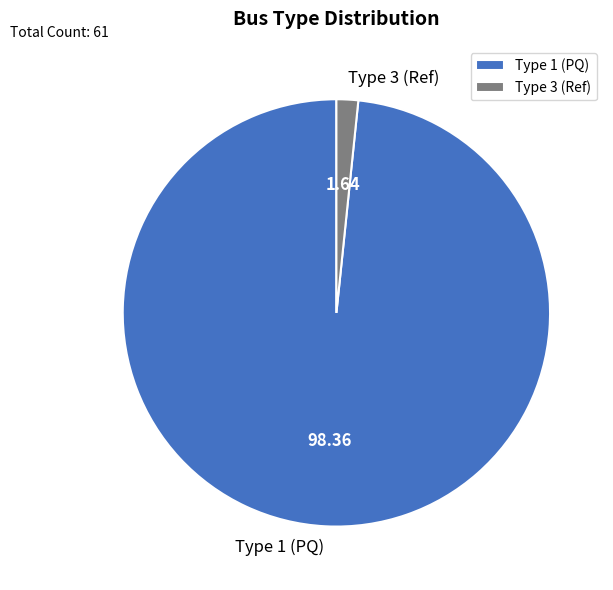

Rank the categories by value from lowest to highest.

Type 3 (Ref), Type 1 (PQ)